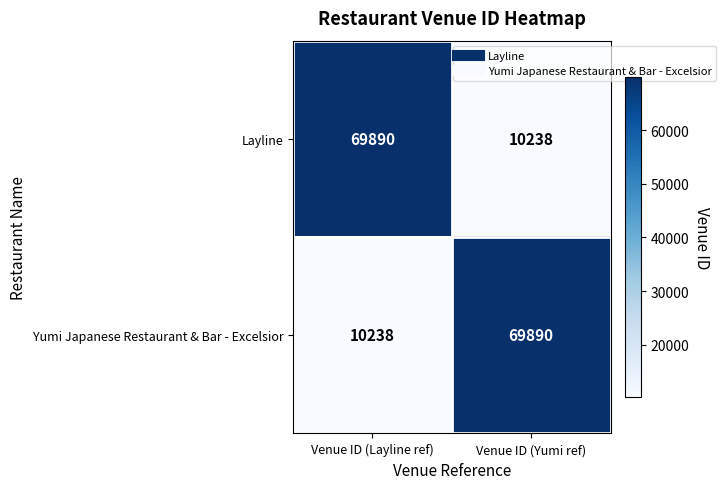

What is the spread (max minus min) of values at Venue ID (Yumi ref)?

59652